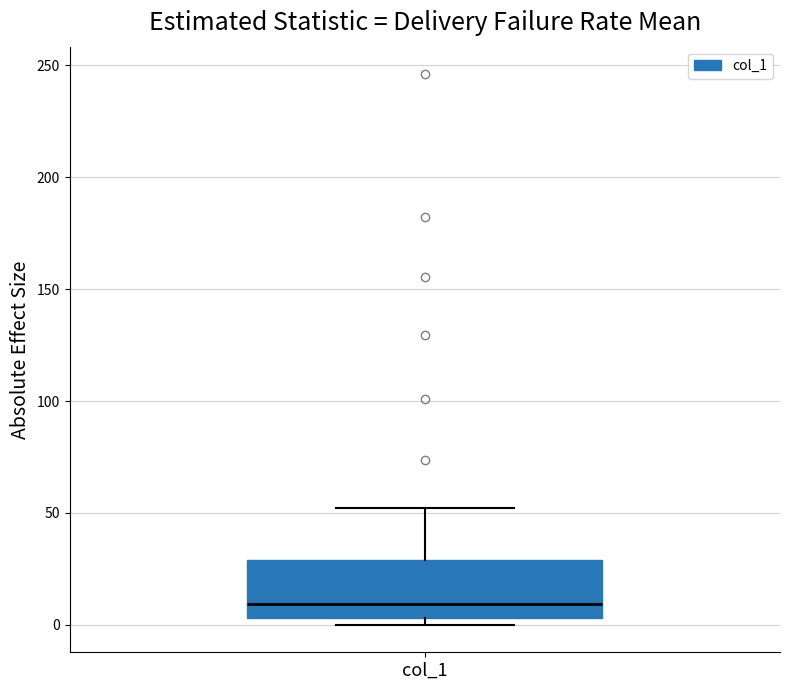

Read this box plot against the y-axis: the position of the median line, the range covered by the box, and the ends of both whiskers. The values are not printed on the chart, so give them approximately, as read against the axis.

median 10, box 5 to 30, whiskers 0 to 50